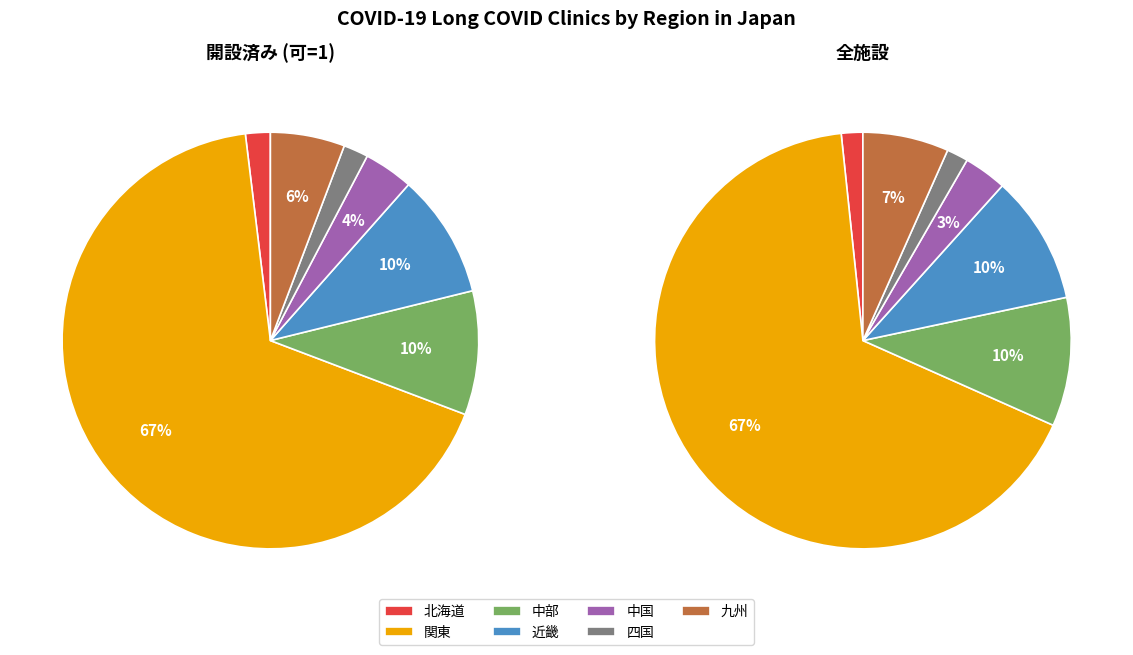

To the nearest percent, what portion does 北海道 represent?

2%